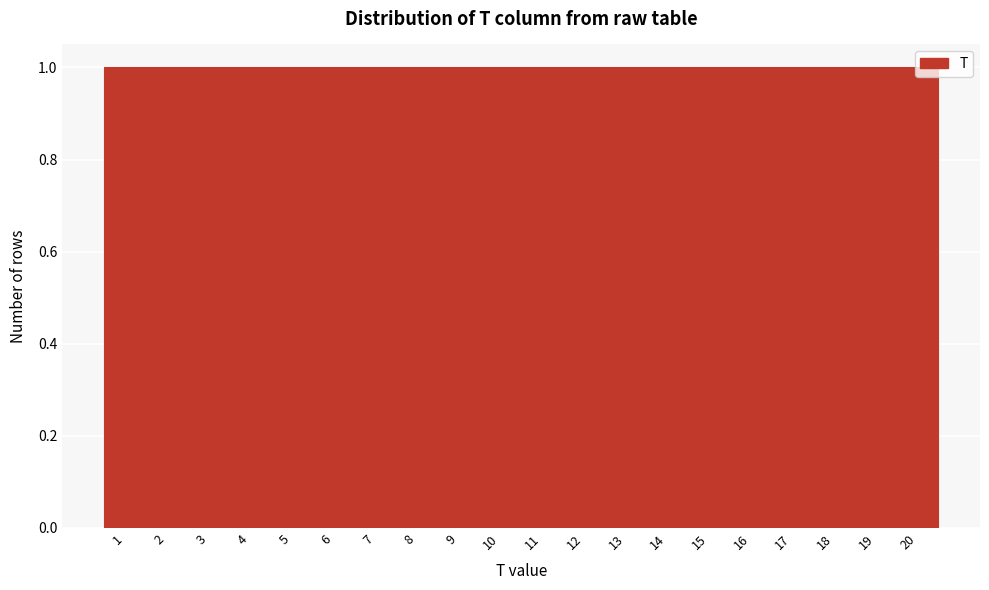

How tall is the bar that spans 13.5 to 14.5 on the x-axis? The values are not printed on the chart, so give them approximately, as read against the axis.

1